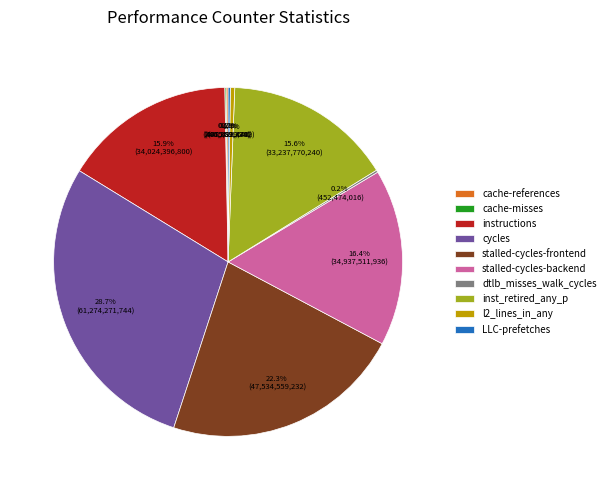

What percentage is the stalled-cycles-frontend slice, to the nearest percent?

22%